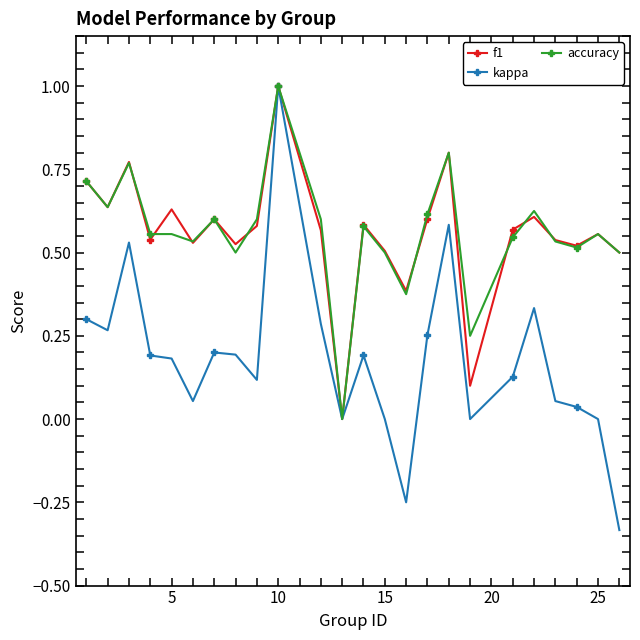

Which series has the widest spread of values?

kappa